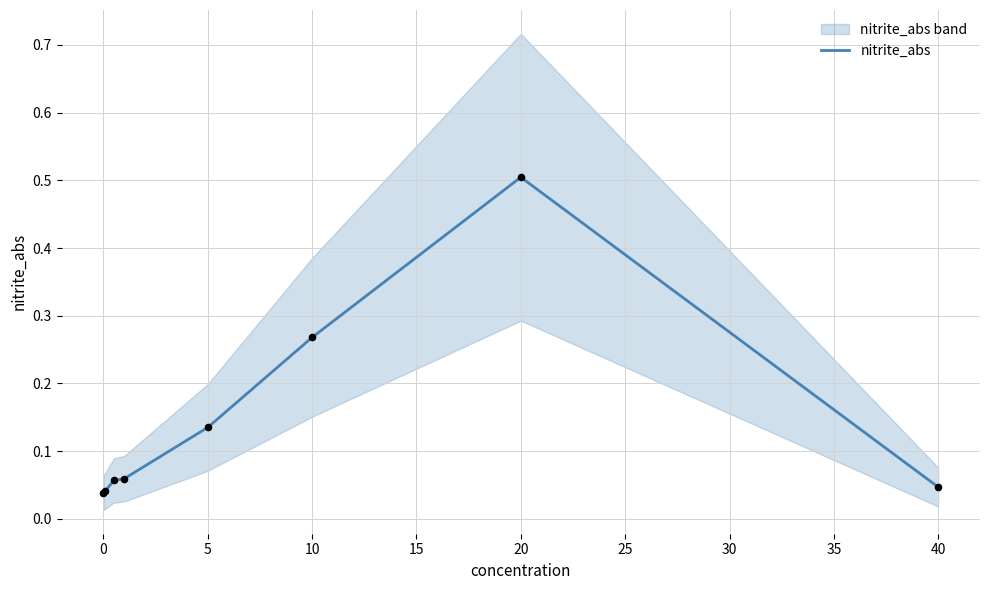

What is the highest value of the nitrite_abs series?

0.5